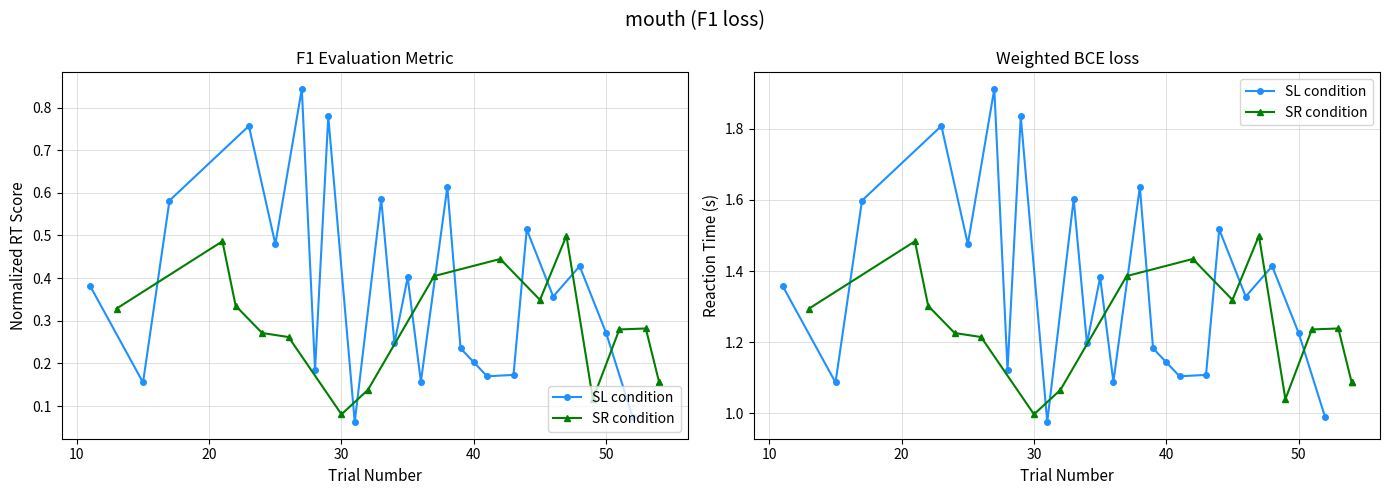

True or false: there are more than 1 points higher than both neighbors.

True